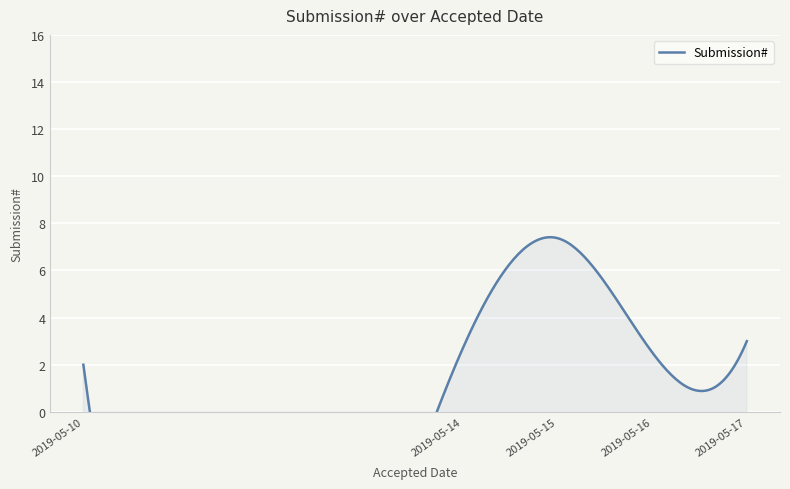

List the labels in order of value, smallest first.

2019-05-14, 2019-05-15, 2019-05-15, 2019-05-15, 2019-05-16, 2019-05-16, 2019-05-16, 2019-05-16, 2019-05-17, 2019-05-10, 2019-05-16, 2019-05-16, 2019-05-14, 2019-05-16, 2019-05-16, 2019-05-16, 2019-05-14, 2019-05-14, 2019-05-14, 2019-05-15, 2019-05-16, 2019-05-16, 2019-05-16, 2019-05-14, 2019-05-15, 2019-05-17, 2019-05-16, 2019-05-16, 2019-05-16, 2019-05-15, 2019-05-15, 2019-05-15, 2019-05-15, 2019-05-15, 2019-05-15, 2019-05-15, 2019-05-15, 2019-05-15, 2019-05-15, 2019-05-15